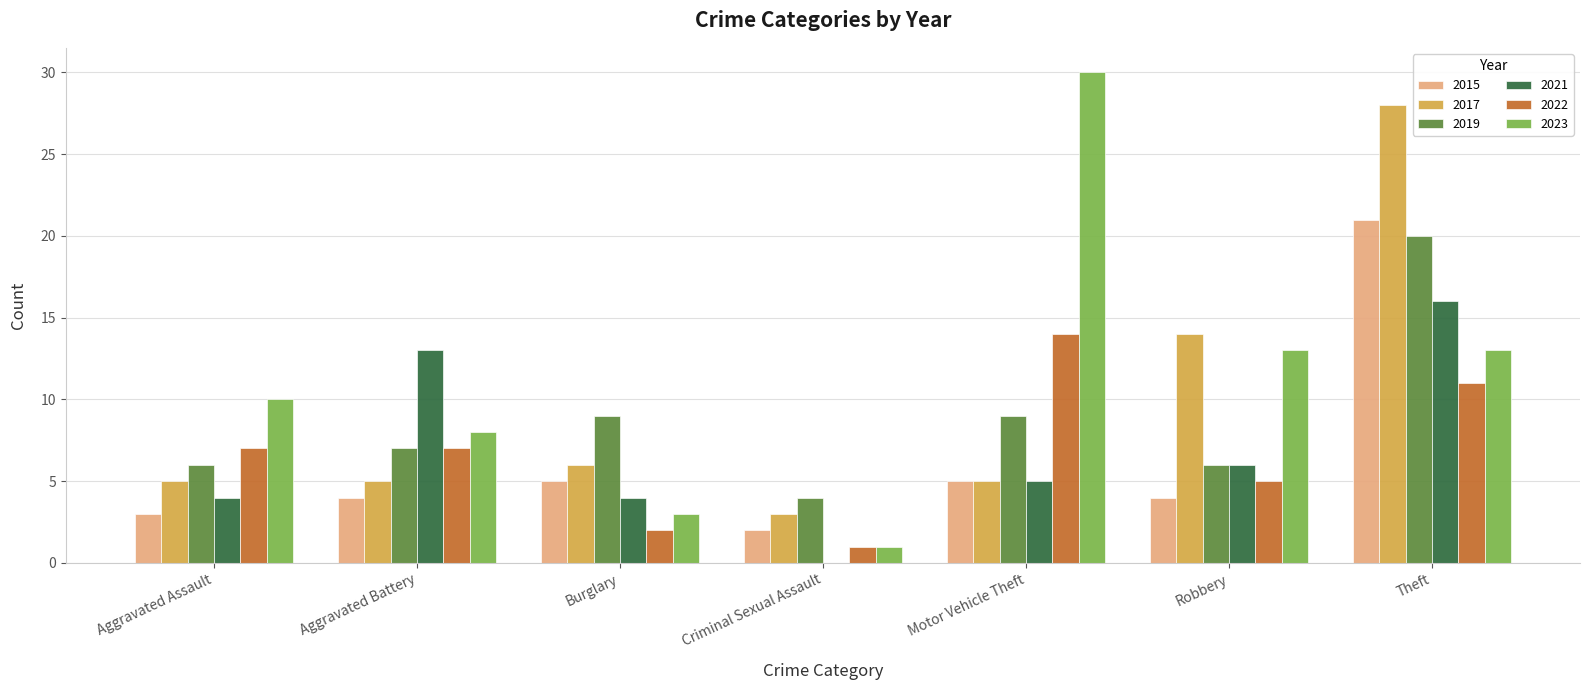

The 2021 series shows 10 at Theft. True or false?

False